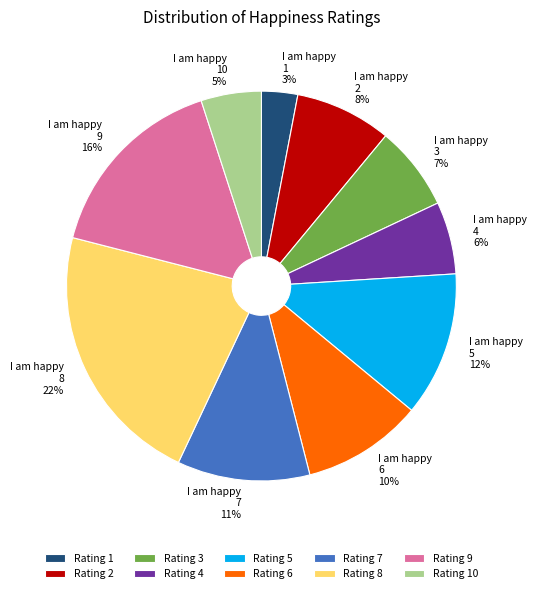

Between Rating 8 and Rating 10, which is larger?

Rating 8